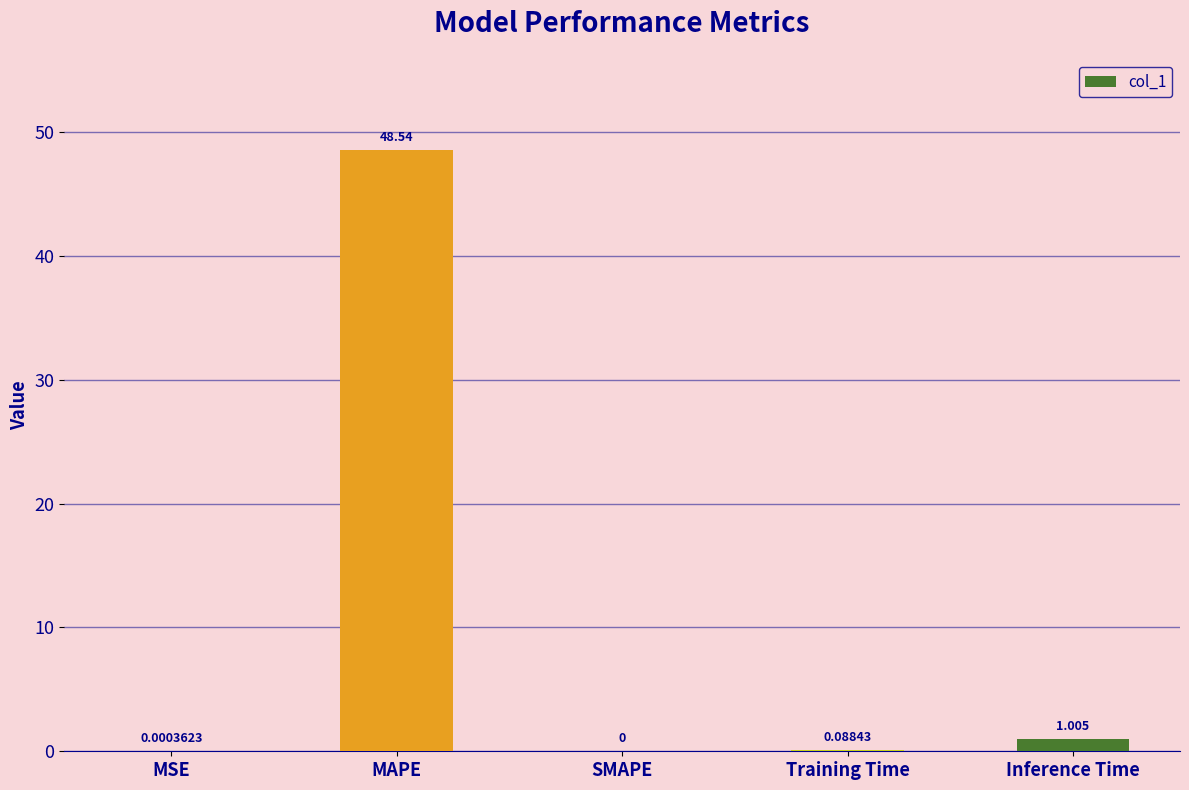

Between MSE and SMAPE, which is larger?

MSE